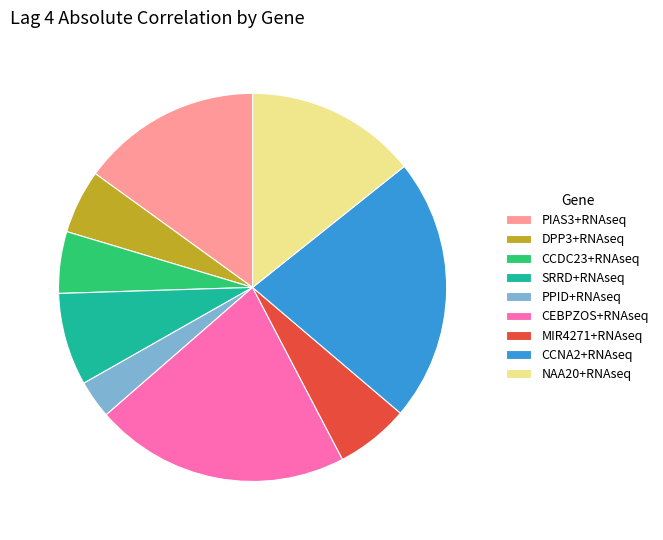

Combined, do NAA20+RNAseq and PPID+RNAseq account for over 50%?

No